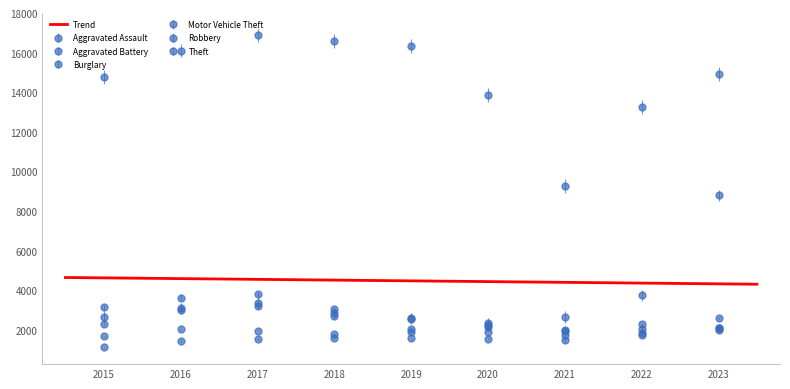

What is the greatest value displayed?

16869